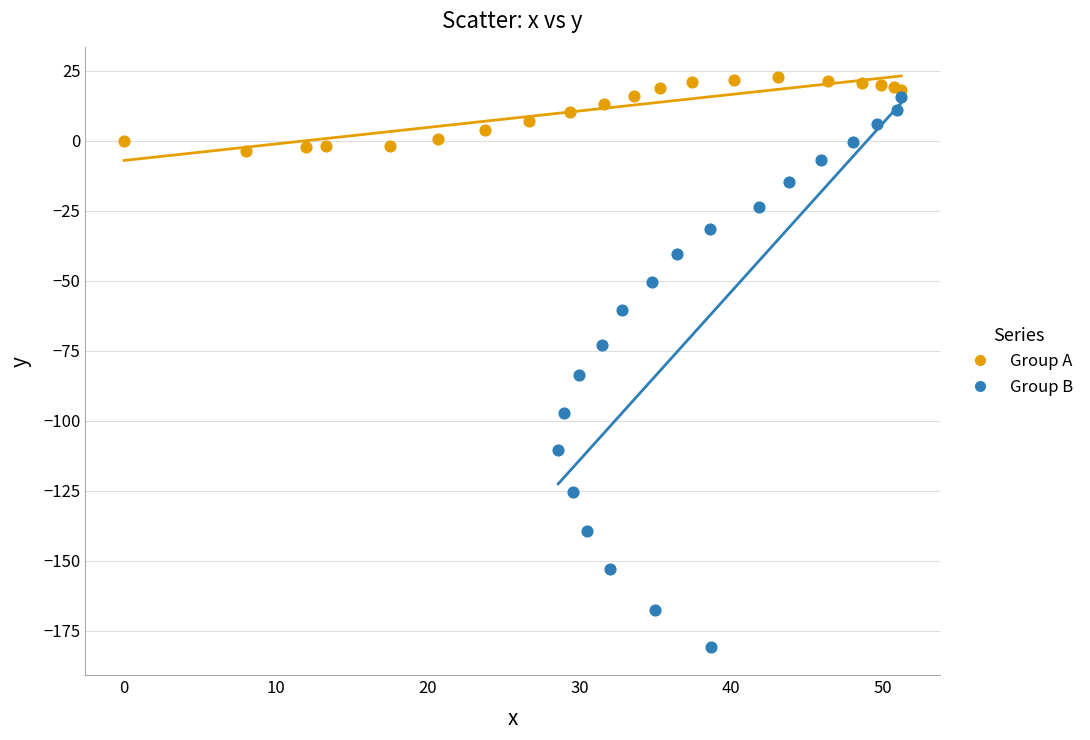

Which series has the largest Y range (max minus min)?

Group B